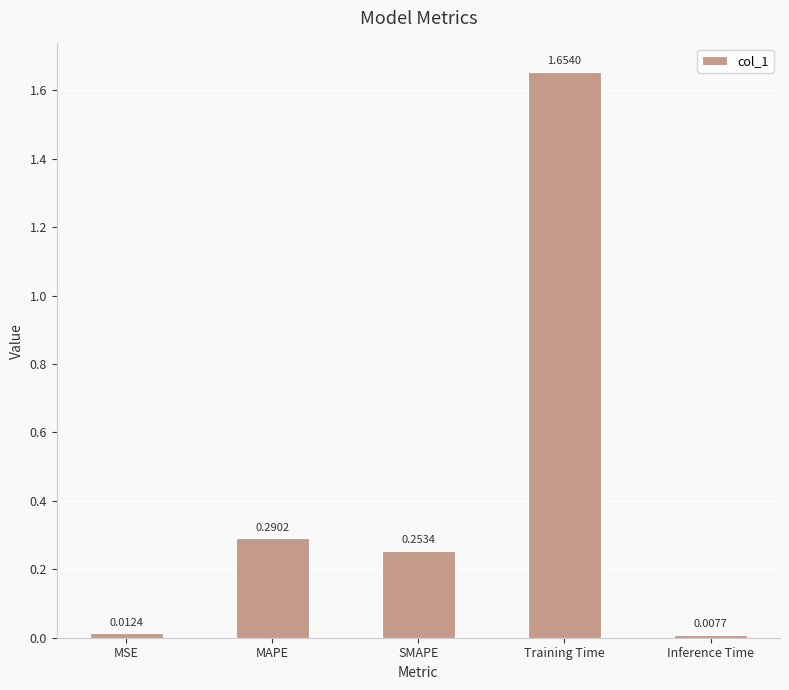

Which category has the highest value across all series?

Training Time